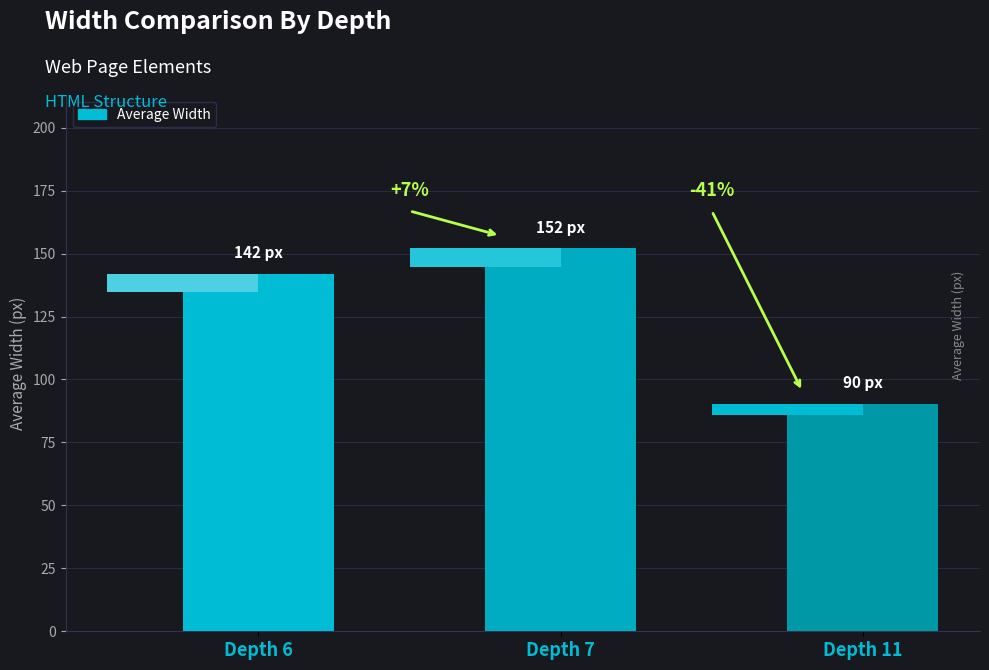

What is the sum of the values at Depth 7 and Depth 6?

294.1